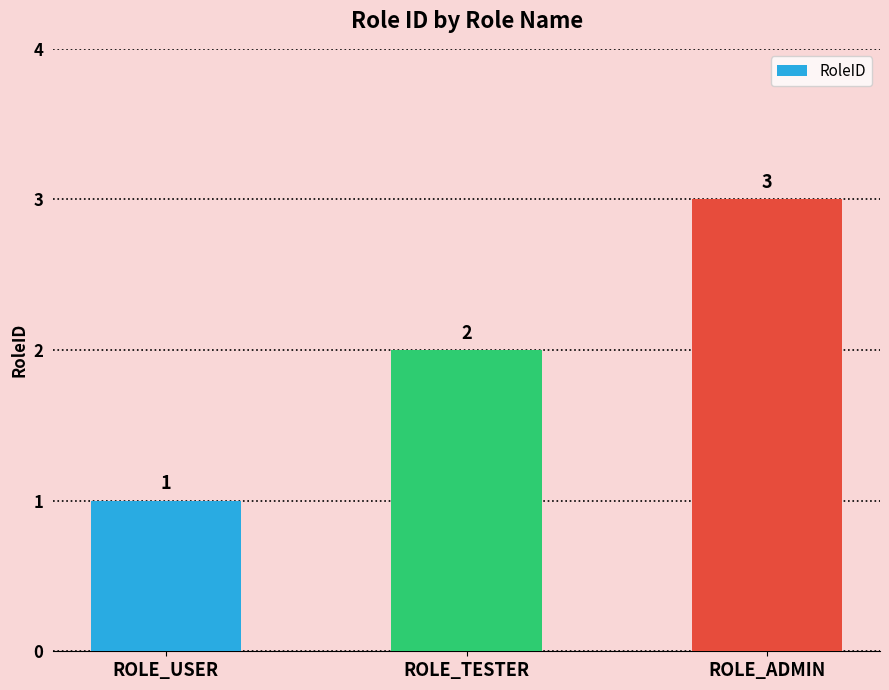

What is the sum of all values?

6